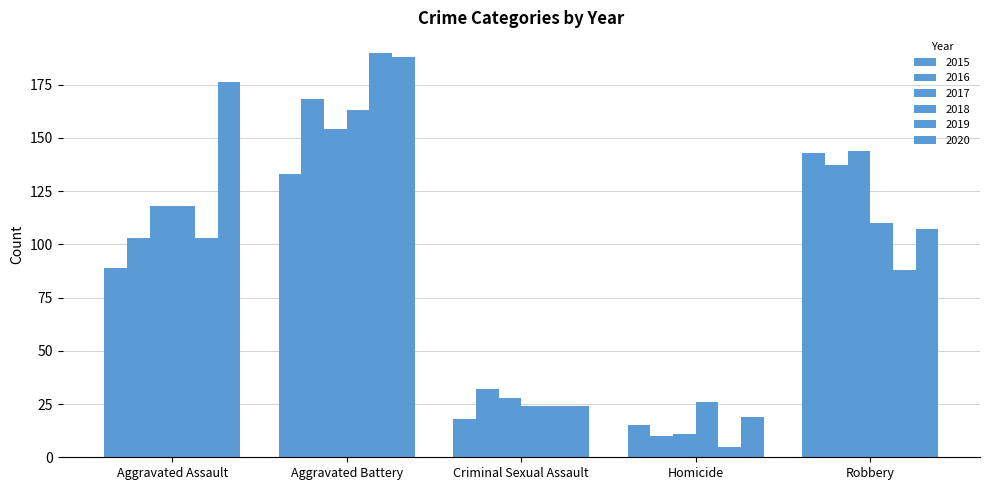

Are the bars grouped side by side (vs. stacked)?

Yes